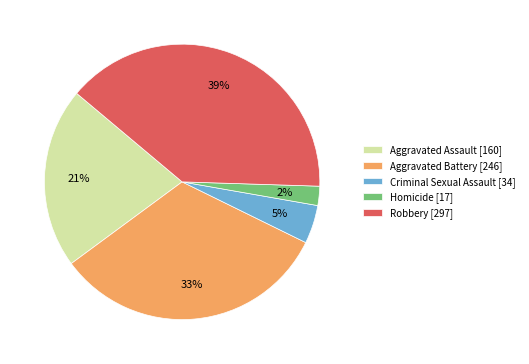

What is the smallest slice in the pie chart?

Homicide